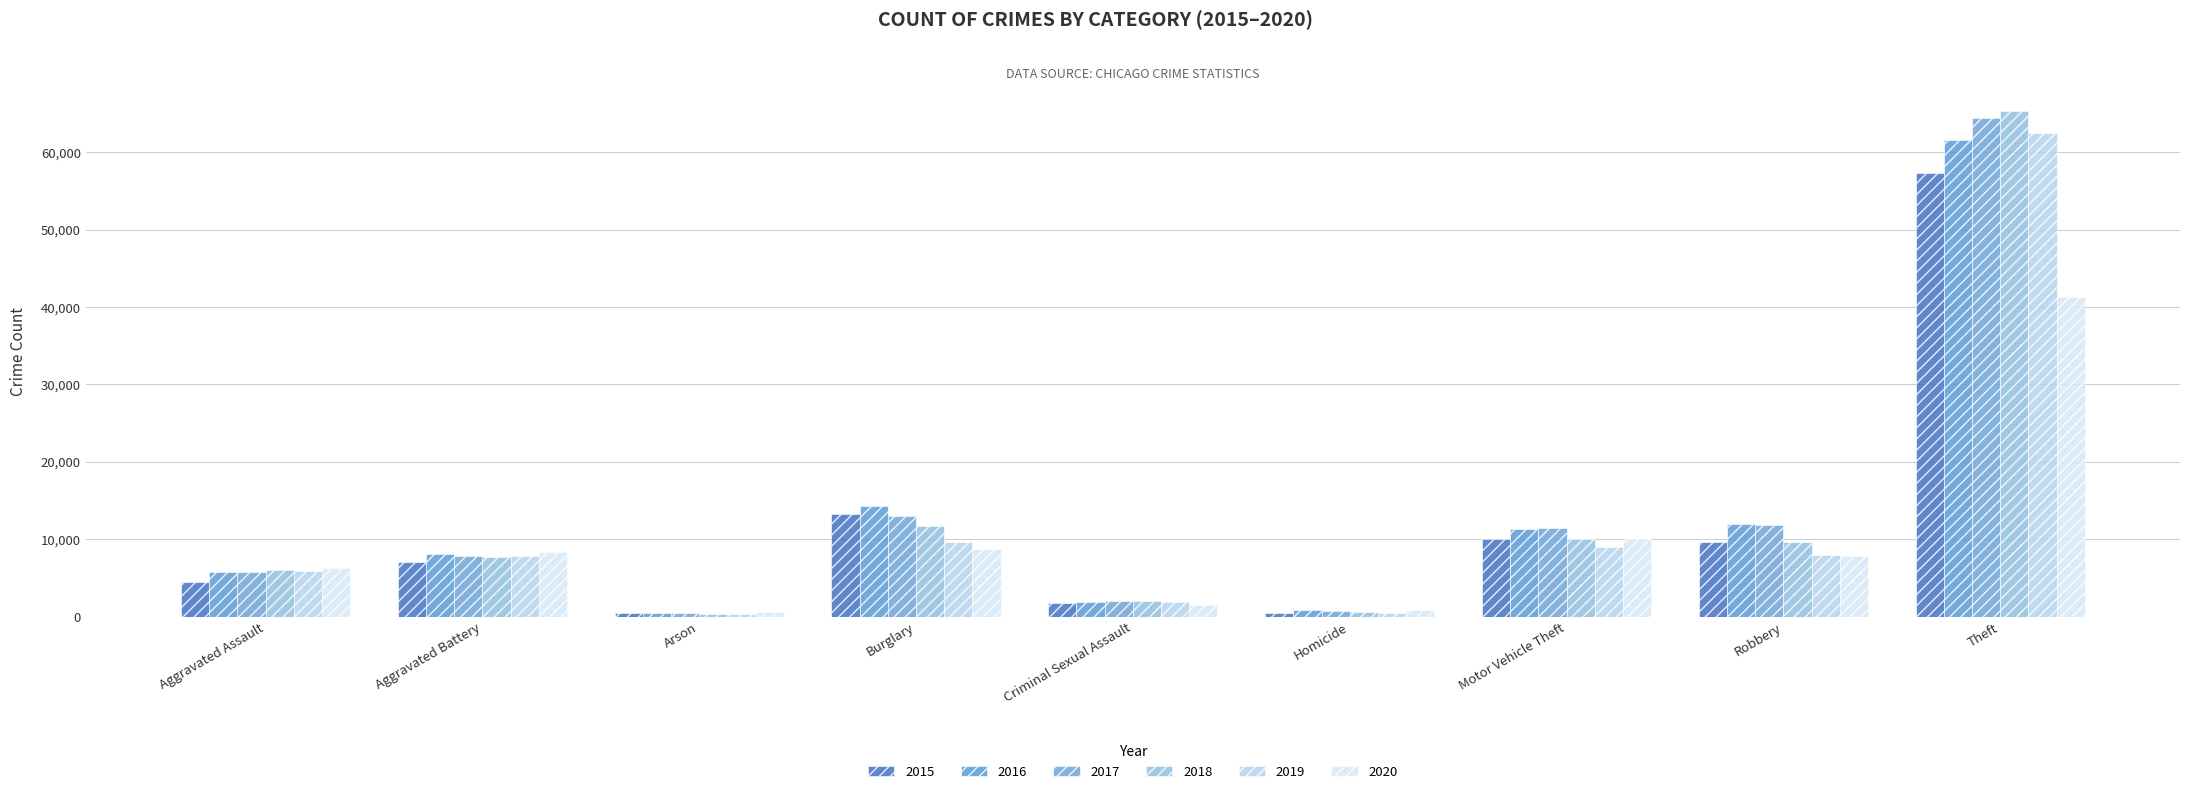

Rank the series at Theft from lowest to highest value.

2020, 2015, 2016, 2019, 2017, 2018